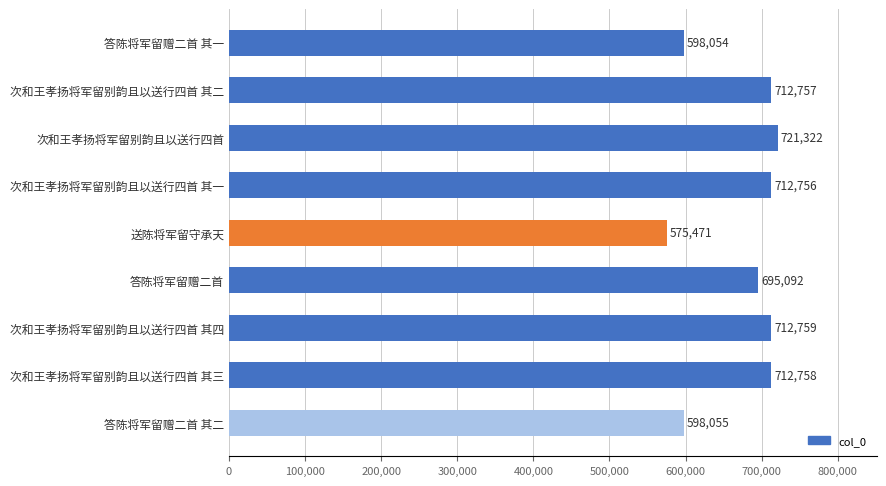

What is the difference between the second highest and second lowest values?

114705